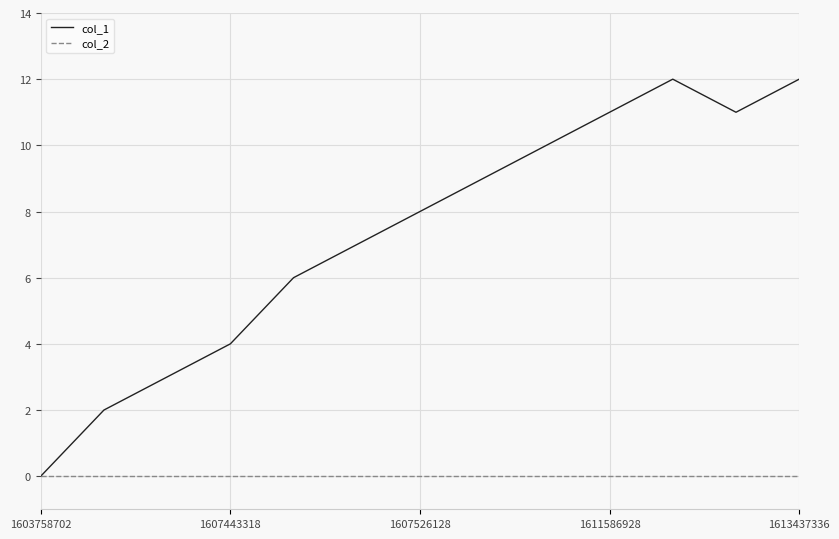

What is the highest value of the col_1 series?

12